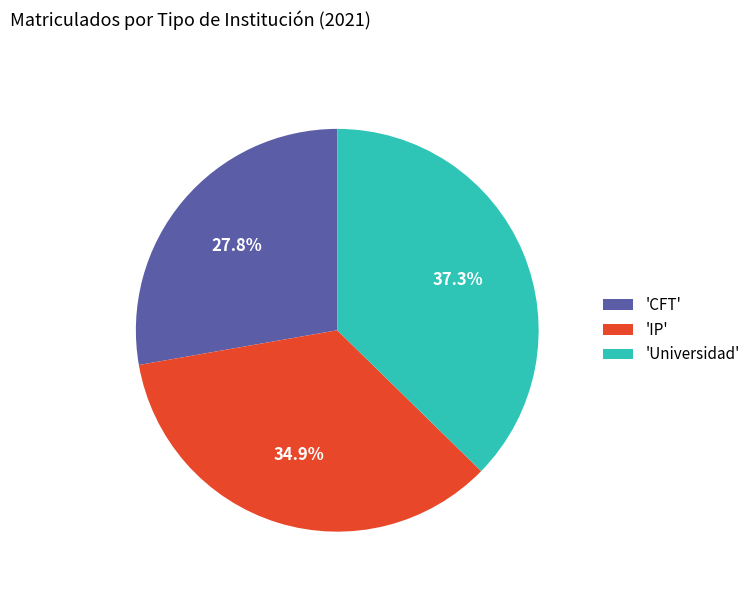

Is there a majority slice in this chart?

No